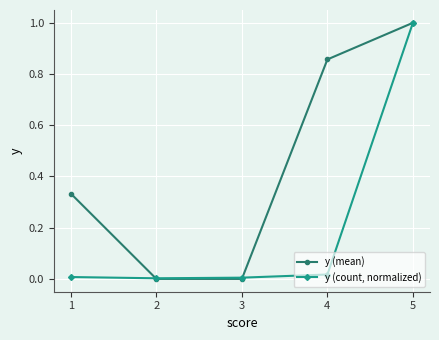

How many interior local valleys does the y (count, normalized) series have?

1